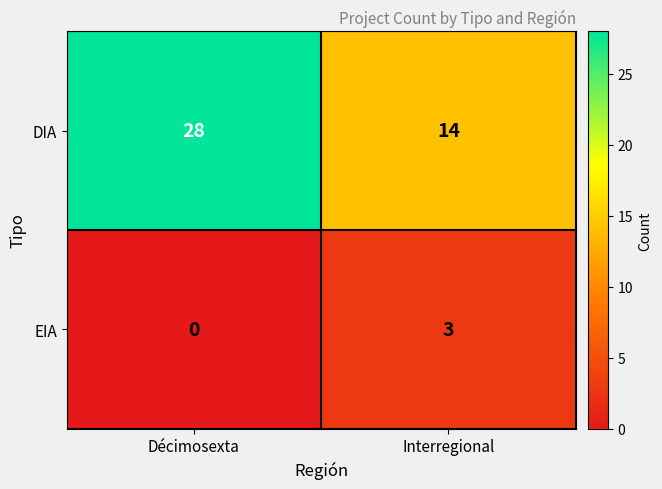

At Décimosexta, list the series in order from largest to smallest.

DIA, EIA